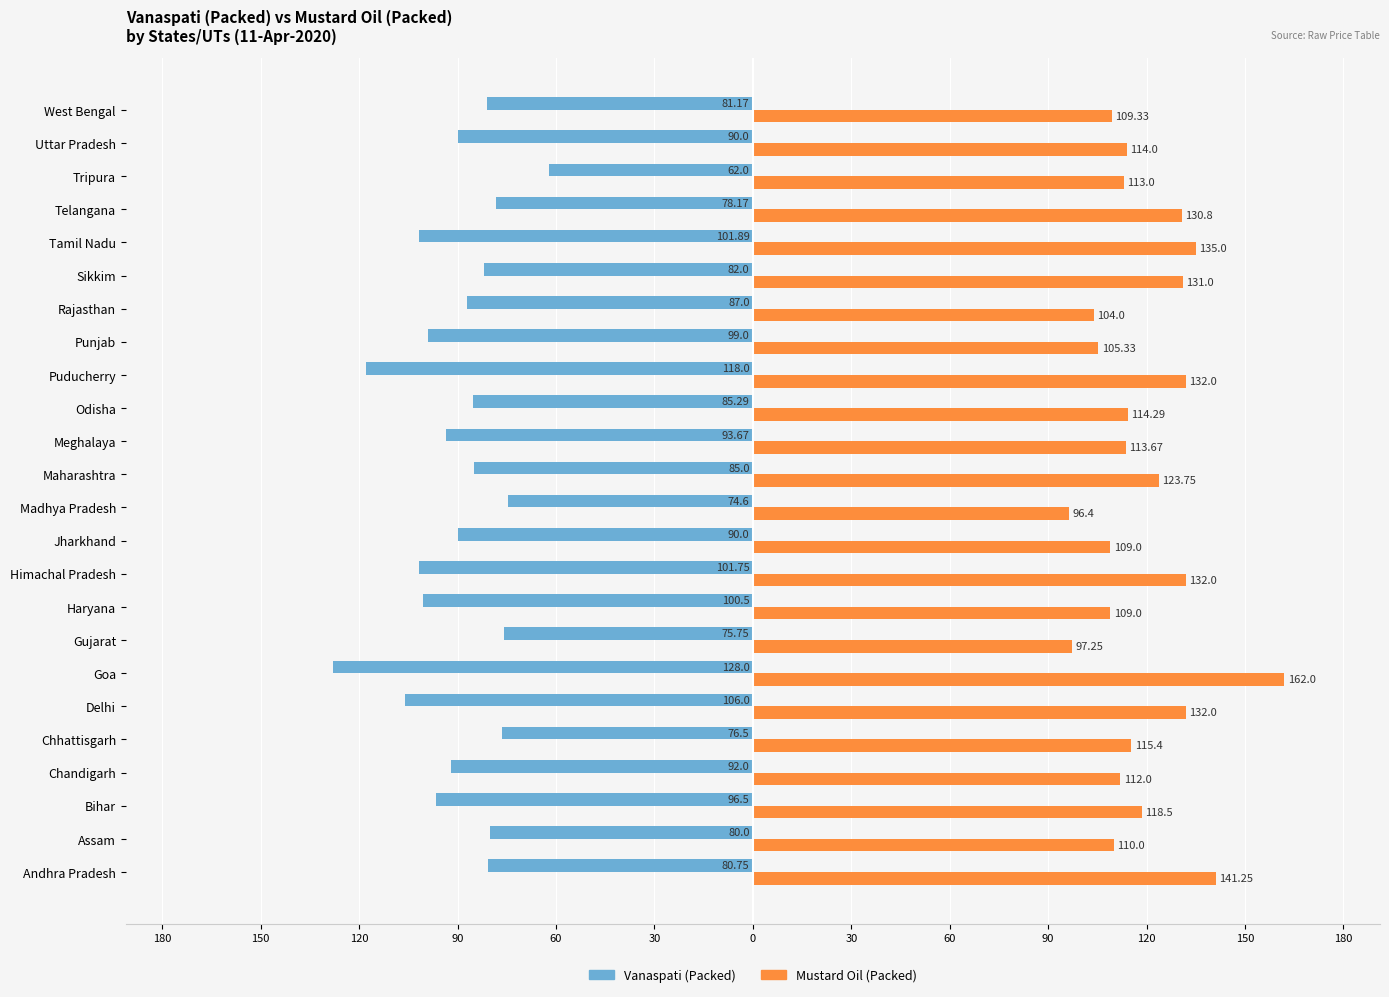

What is the difference between the maximum and minimum values in the Vanaspati (Packed) series?

66.0